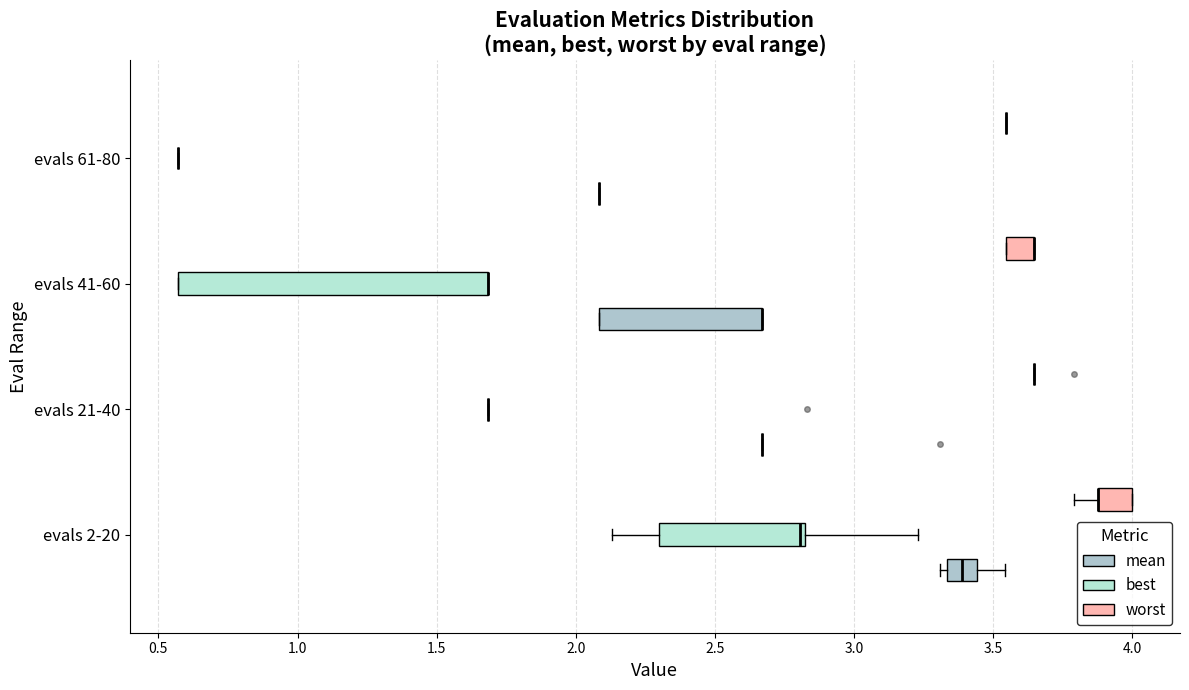

Where is the left edge of the box for evals 41-60 (mean) on the x-axis? The values are not printed on the chart, so give them approximately, as read against the axis.

2.10